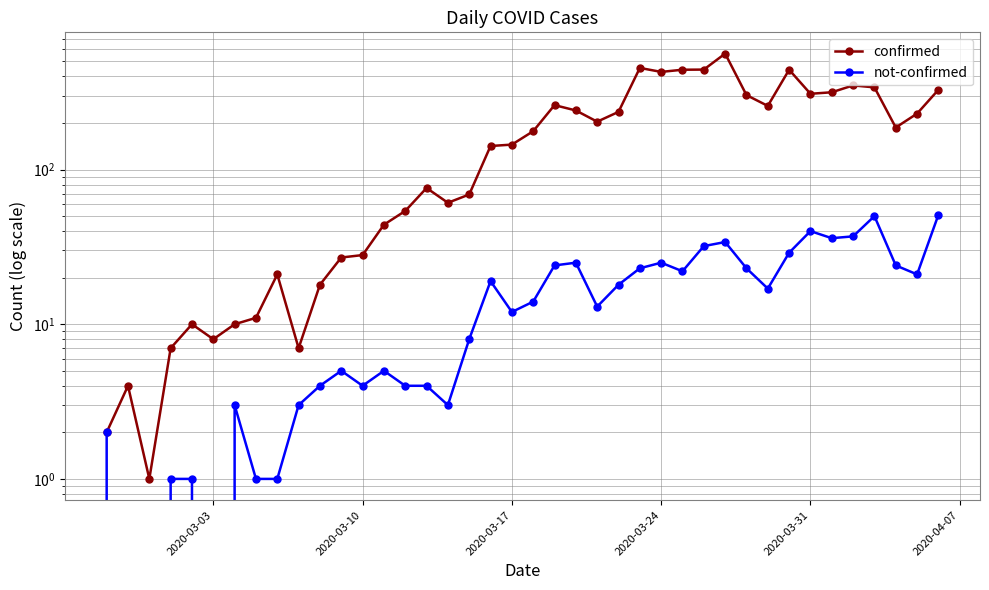

List the series in order of their overall mean, lowest first.

not-confirmed, confirmed